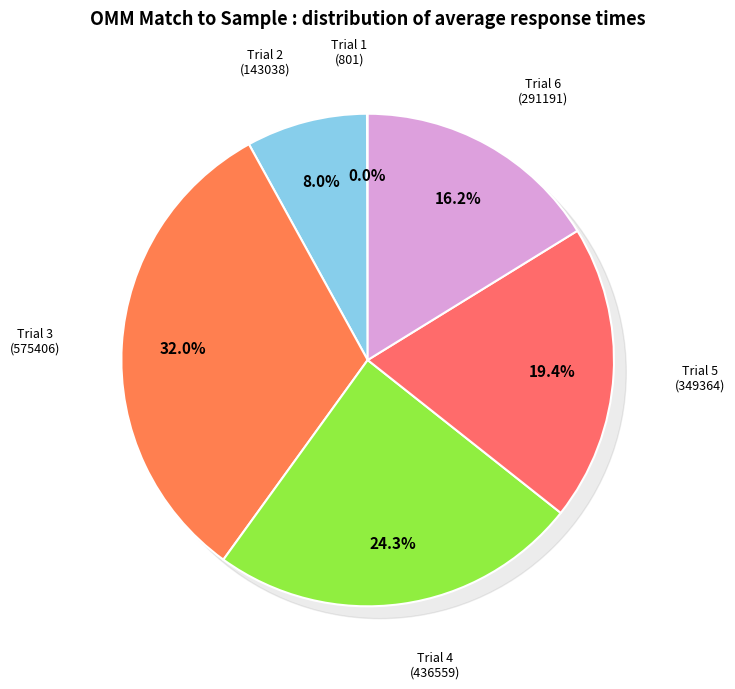

Count the number of slices in the pie.

6